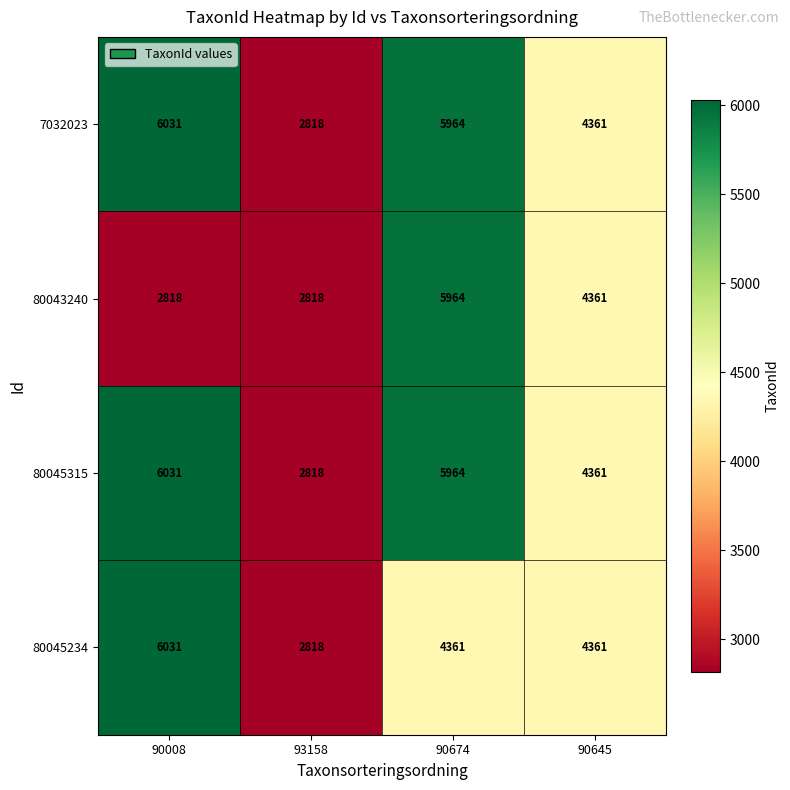

Is the value of 80045315 at 90645 greater than the value of 7032023 at 93158?

Yes